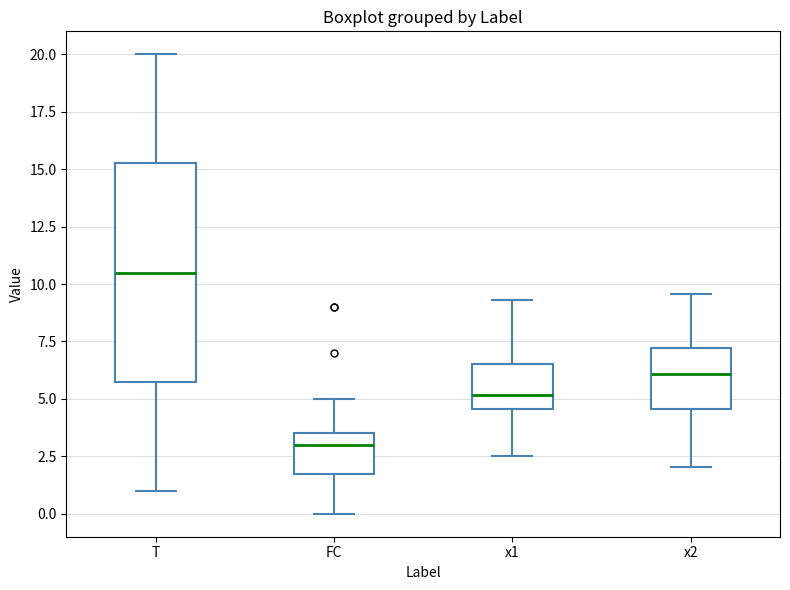

Reading left to right, read every box against the y-axis: the position of its median line, the range the box covers, and the ends of its whiskers. The values are not printed on the chart, so give them approximately, as read against the axis.

T: median 10.5, box 6.0 to 15.5, whiskers 1.0 to 20.0
FC: median 3.0, box 2.0 to 3.5, whiskers 0.0 to 5.0
x1: median 5.0, box 4.5 to 6.5, whiskers 2.5 to 9.5
x2: median 6.0, box 4.5 to 7.0, whiskers 2.0 to 9.5